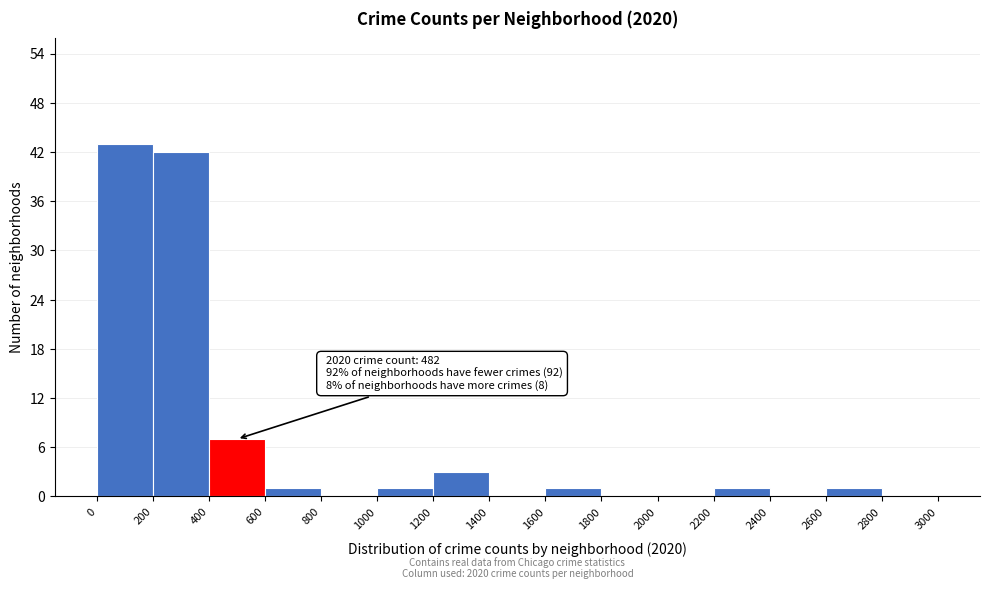

Over which range of the x-axis is the bar tallest?

0 to 200